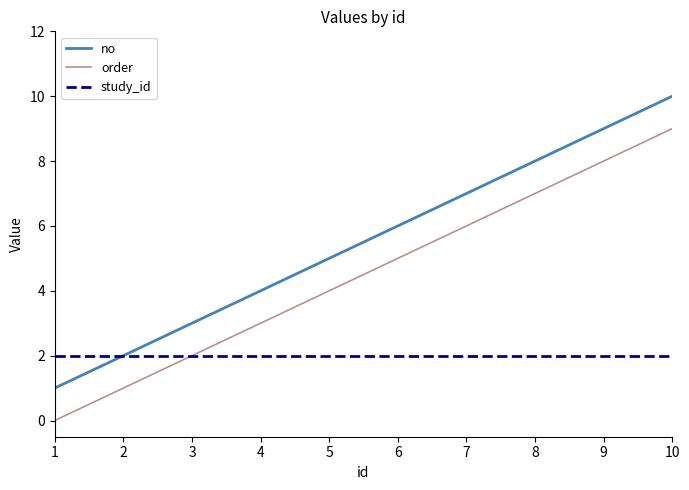

List the series in order of their peak value, highest first.

no, order, study_id